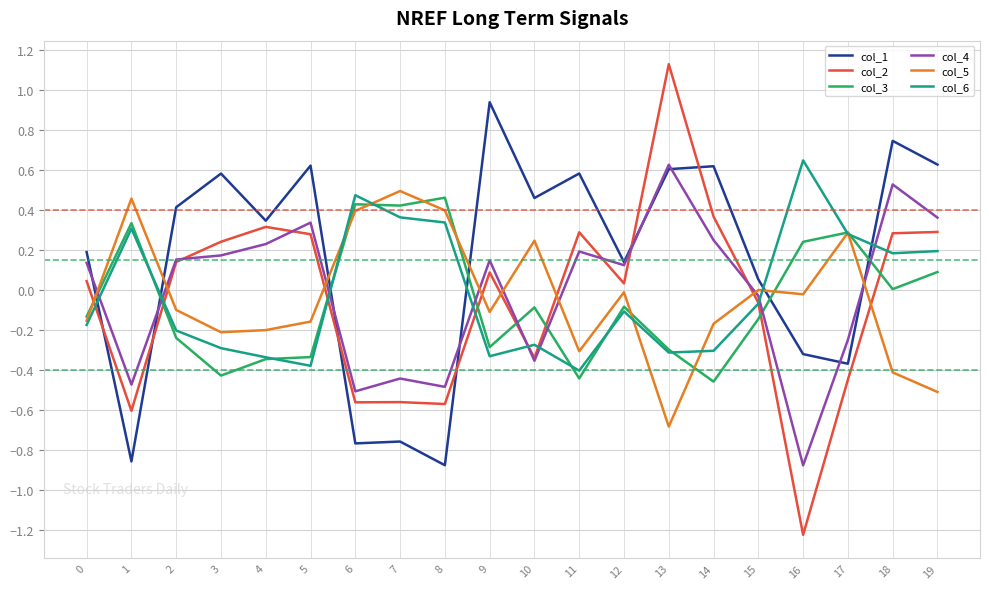

How many series are shown in this chart?

6